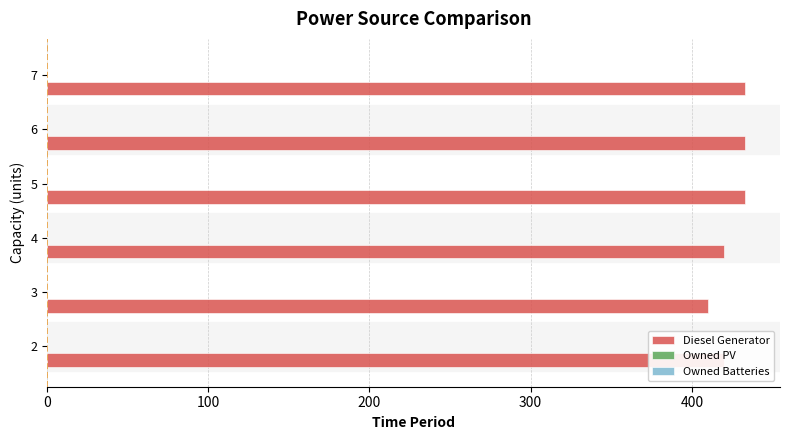

The value at 2 is 137. True or false?

False